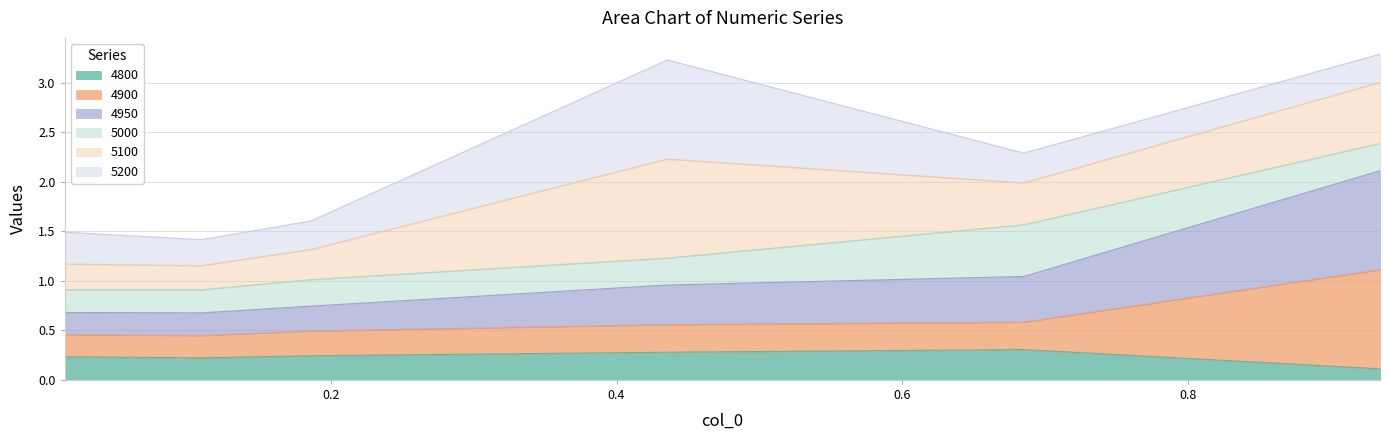

At which category is the sum across all series the highest?

0.9342465753424658